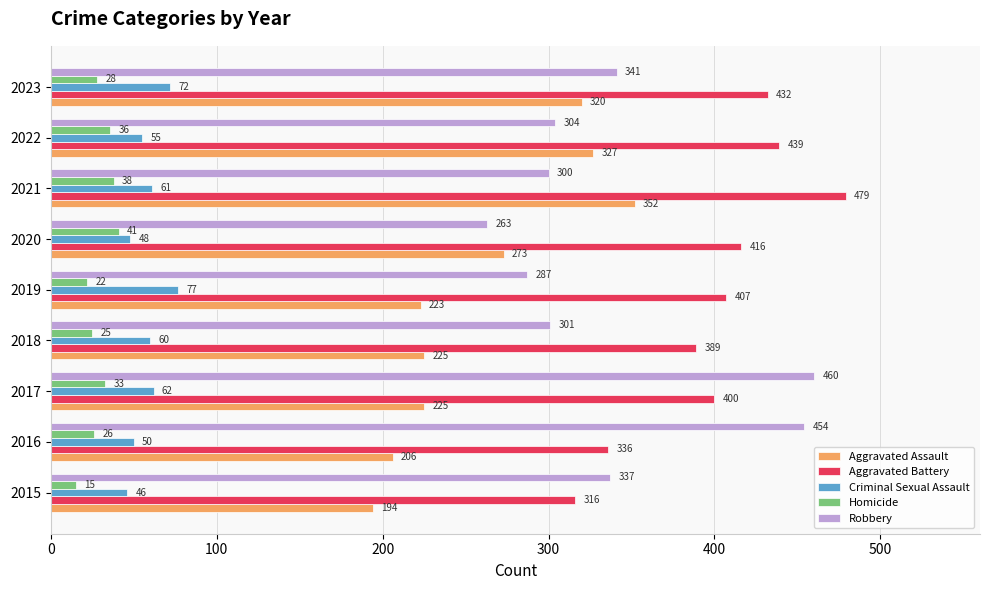

Where is Criminal Sexual Assault nearest to the value 61?

2021